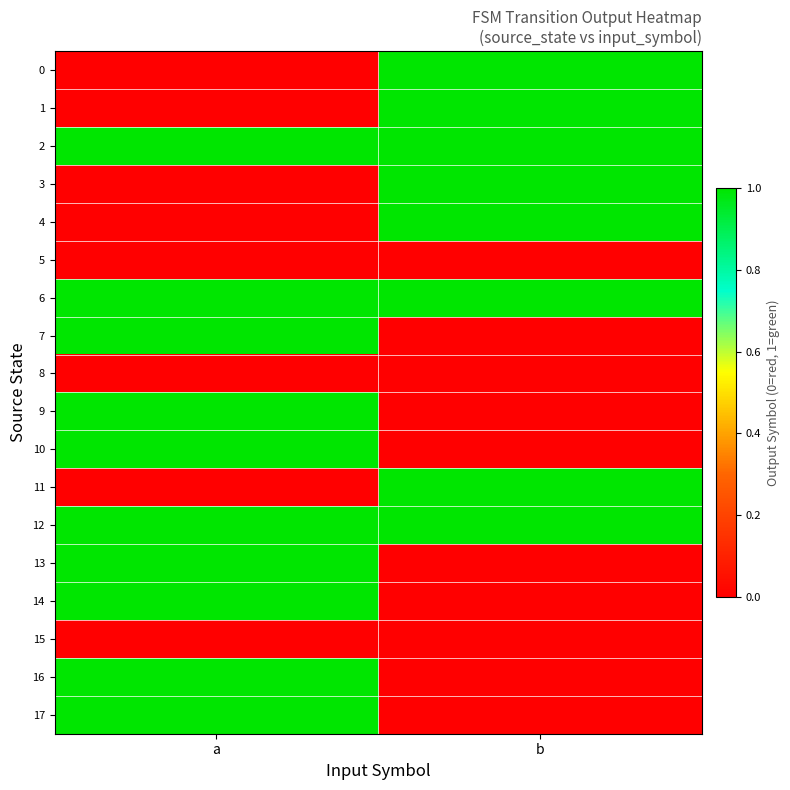

Reading left to right, extract all data points from this chart.

0: a=0	b=1
1: a=0	b=1
2: a=1	b=1
3: a=0	b=1
4: a=0	b=1
5: a=0	b=0
6: a=1	b=1
7: a=1	b=0
8: a=0	b=0
9: a=1	b=0
10: a=1	b=0
11: a=0	b=1
12: a=1	b=1
13: a=1	b=0
14: a=1	b=0
15: a=0	b=0
16: a=1	b=0
17: a=1	b=0